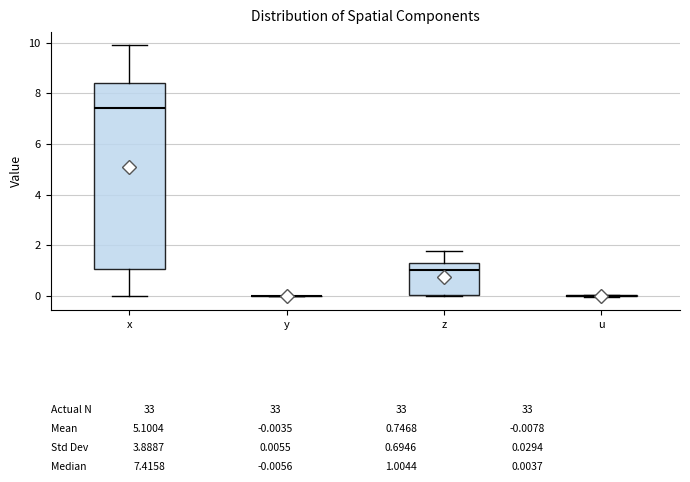

Reading left to right, read every box against the y-axis: the position of its median line, the range the box covers, and the ends of its whiskers. The values are not printed on the chart, so give them approximately, as read against the axis.

x: median 7.4, box 1.0 to 8.4, whiskers 0.0 to 10.0
y: box collapsed to a line at 0.0, whiskers 0.0 to 0.0
z: median 1.0, box 0.0 to 1.2, whiskers 0.0 to 1.8
u: box collapsed to a line at 0.0, whiskers 0.0 to 0.0